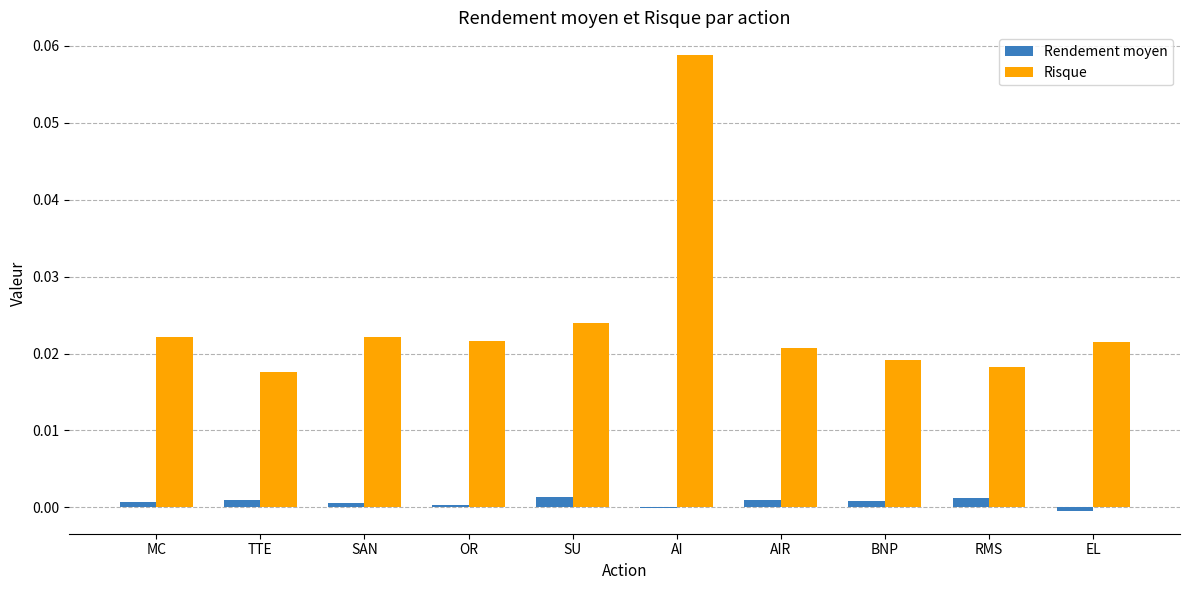

At which category is the sum across all series the highest?

AI